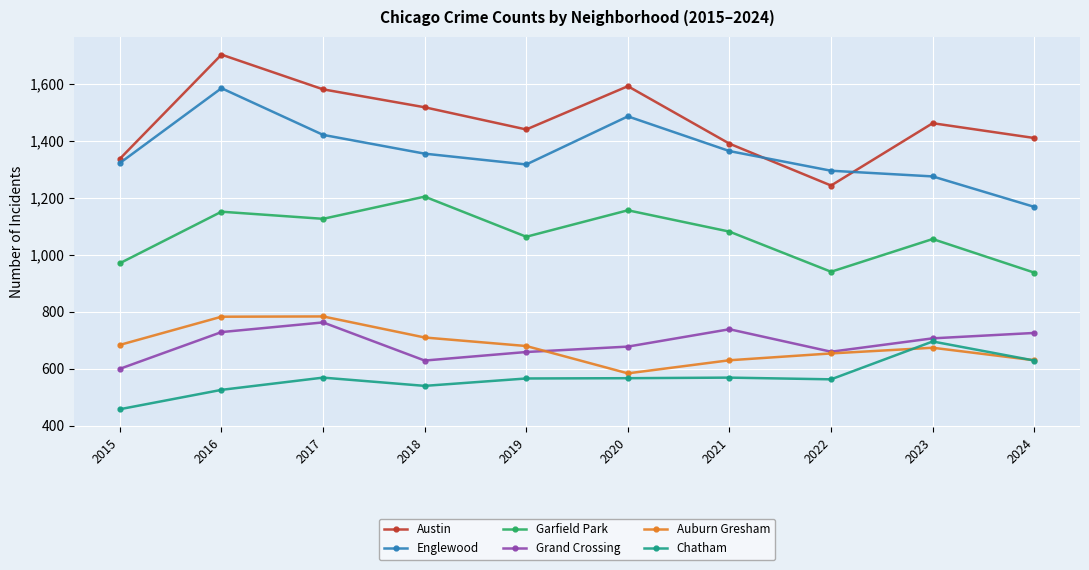

At which label does Garfield Park first exceed 1082?

2016